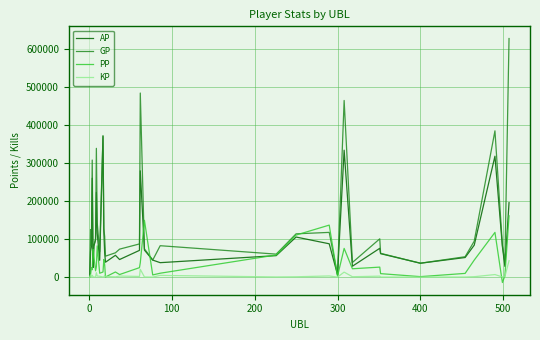

Which series has the largest range (max minus min)?

GP